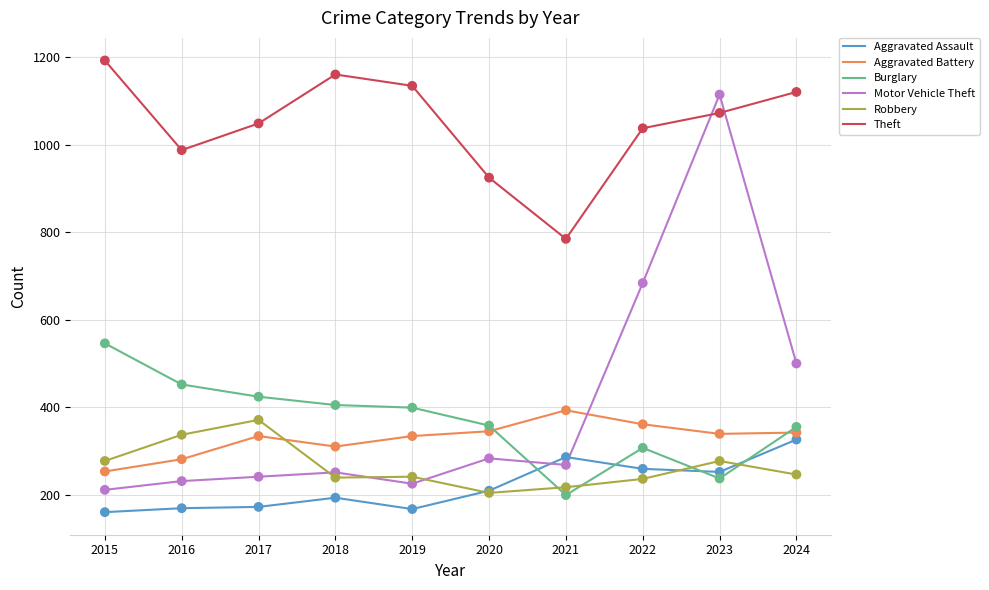

Is the value of Aggravated Battery at 2017 greater than the value of Motor Vehicle Theft at 2018?

Yes